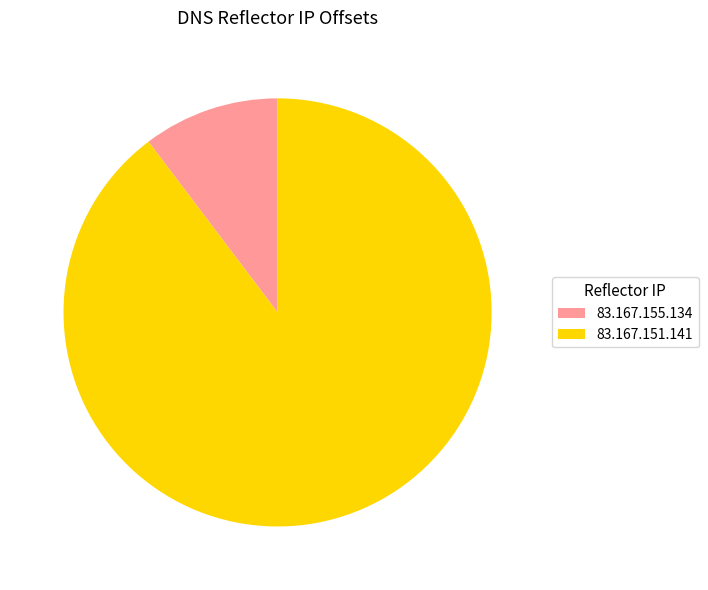

Approximately how many times larger is the value at 83.167.151.141 compared to 83.167.155.134?

8.7